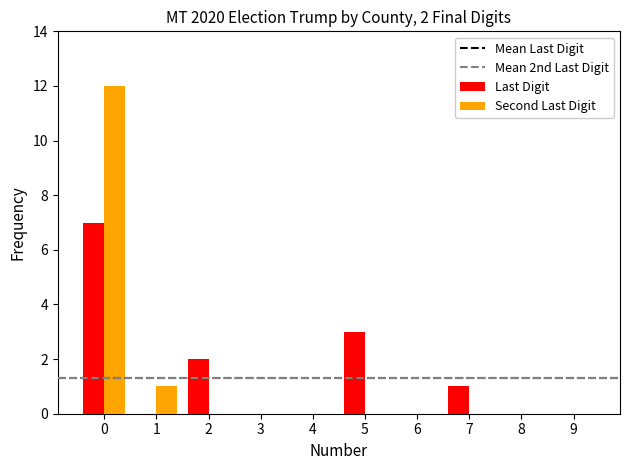

Does the chart contain stacked bars?

No